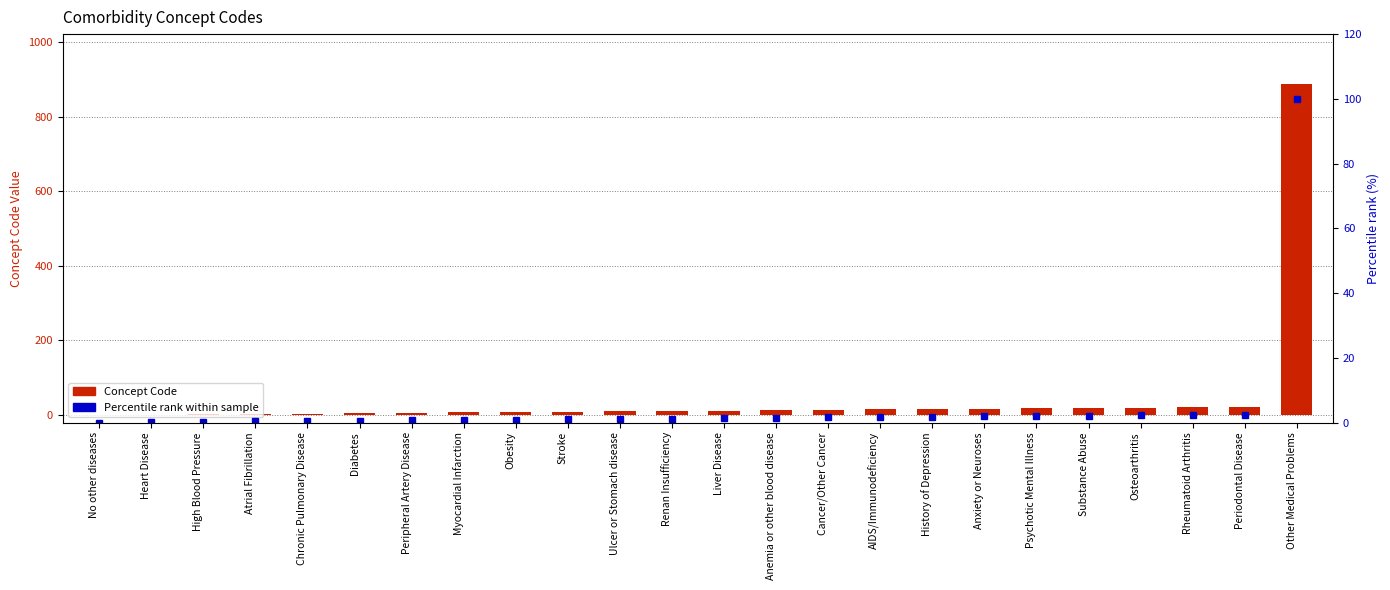

What position from the left is Other Medical Problems?

24